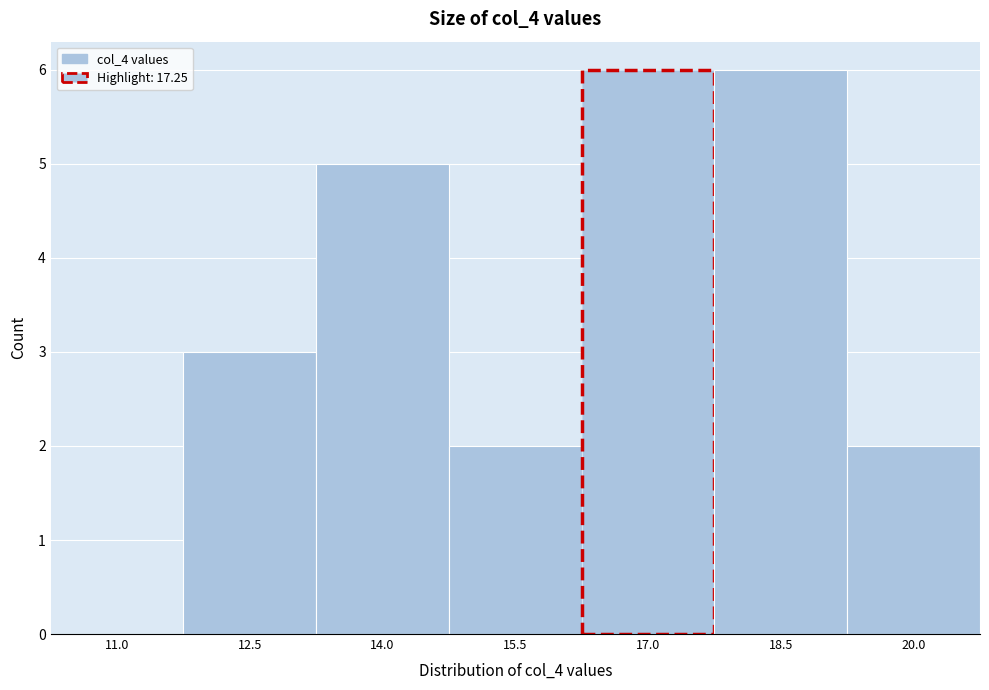

Reading left to right, transcribe all the data shown in this chart.

11.0=0	12.5=3	14.0=5	15.5=2	17.0=6	18.5=6	20.0=2